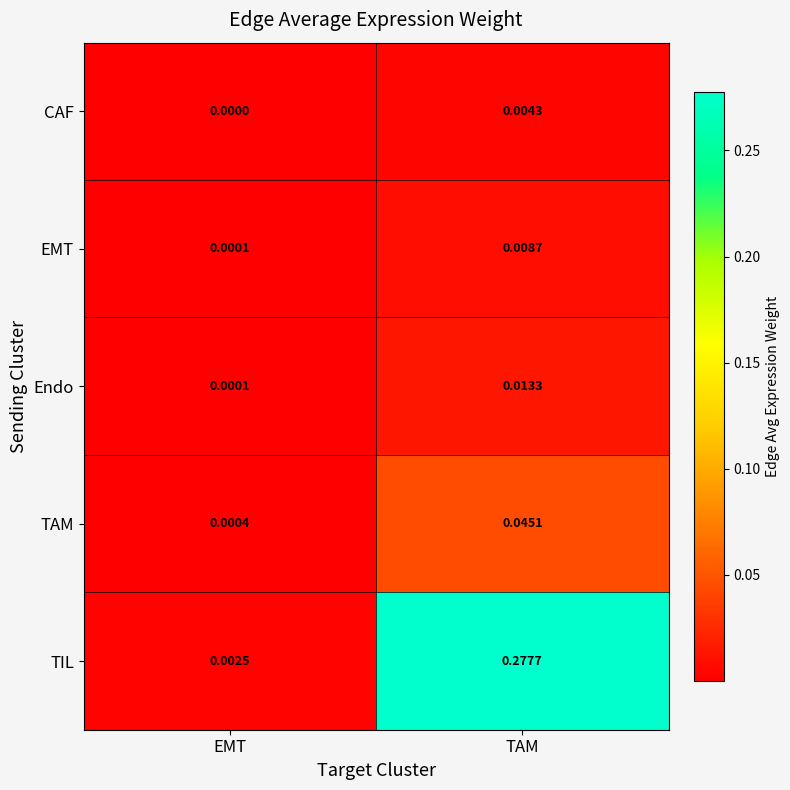

List the labels in order of CAF value, smallest first.

EMT, TAM